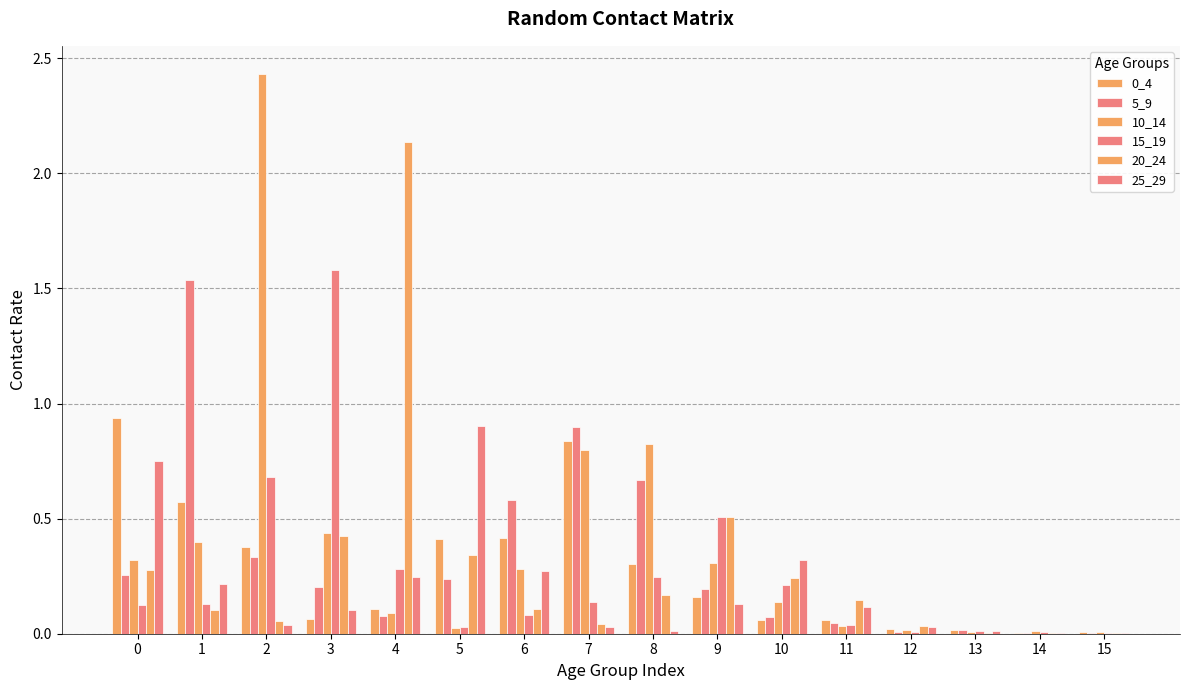

What is the average value of the 0_4 series?

0.3